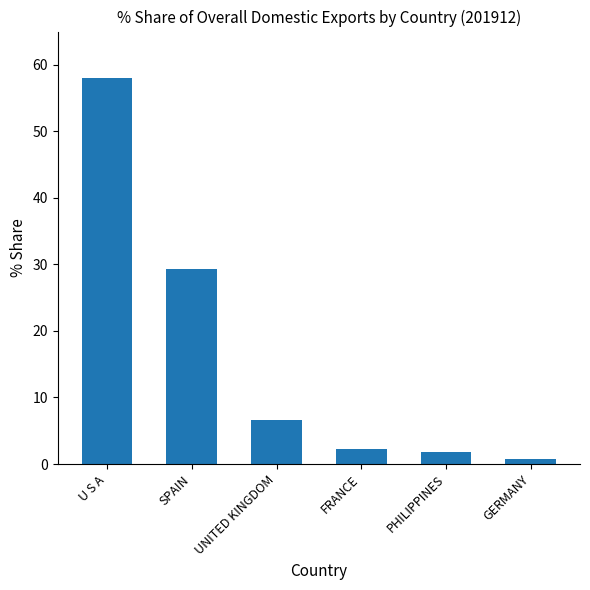

What is the smallest value displayed?

0.8